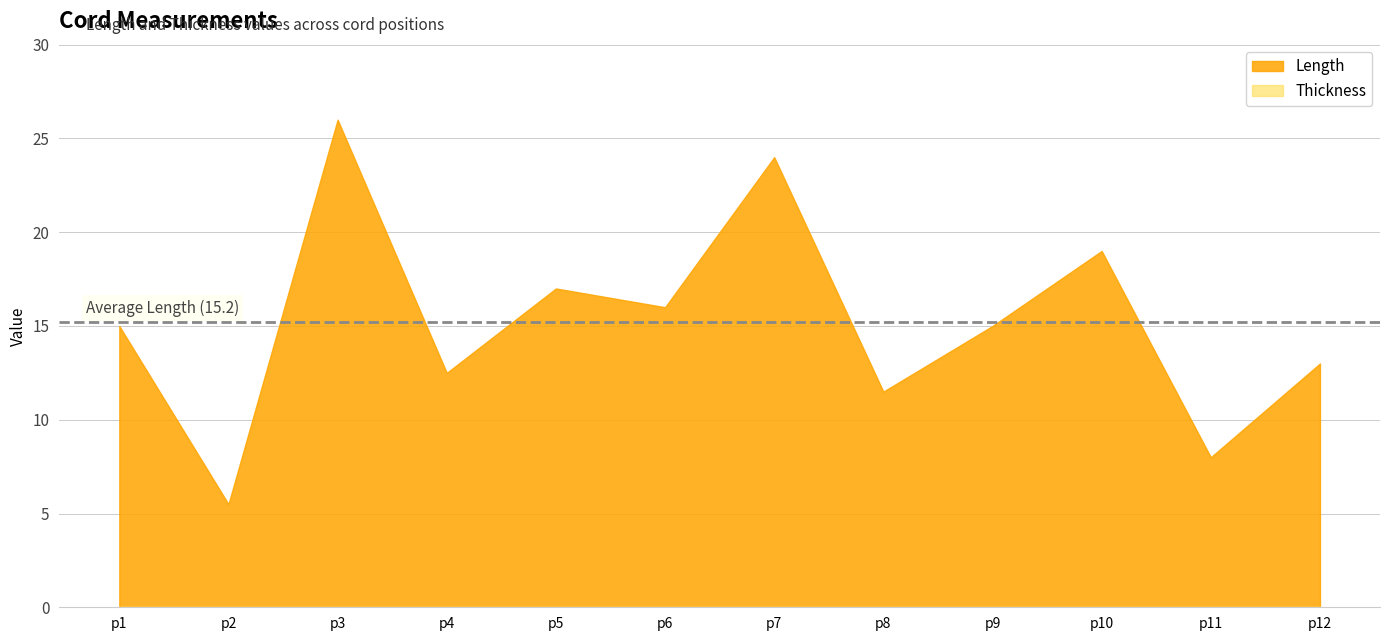

True or false: Length has a value of 17.2 at p12.

False